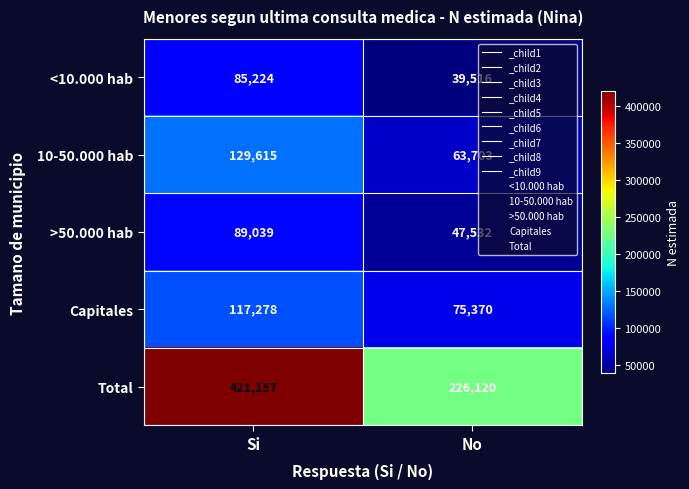

What is the difference between the highest and lowest values at No?

186604